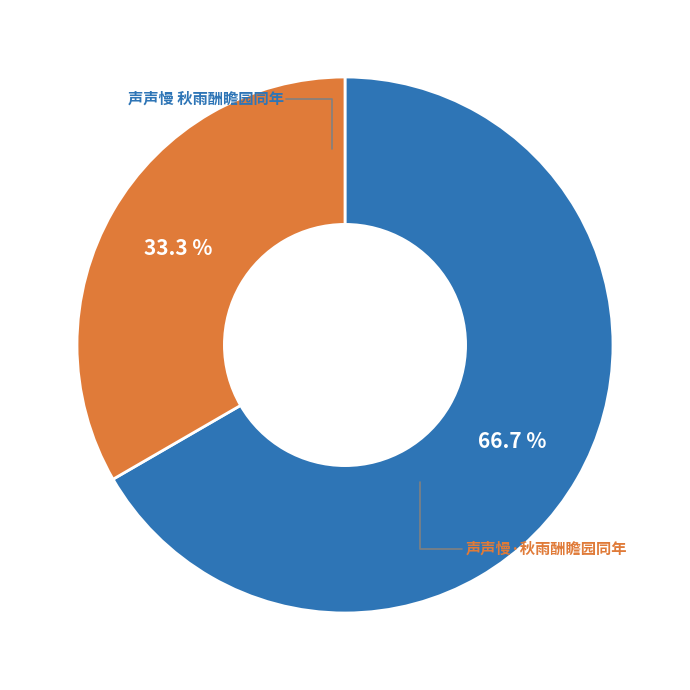

Does any single category account for the majority?

Yes